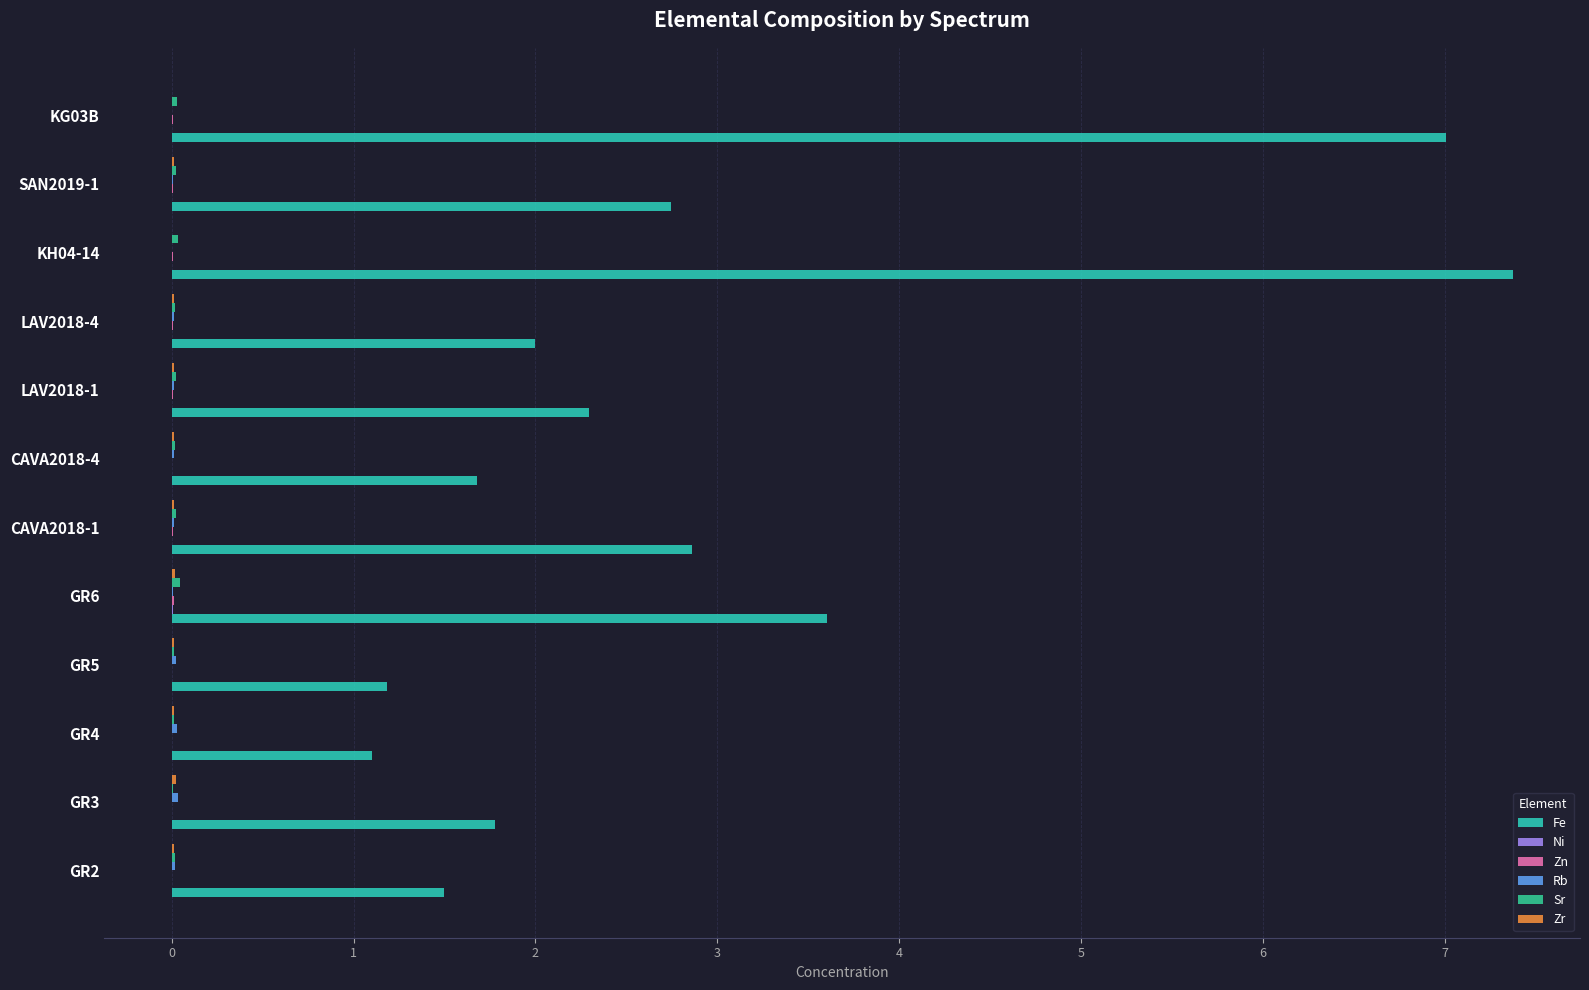

How many categories are shown in the chart?

12